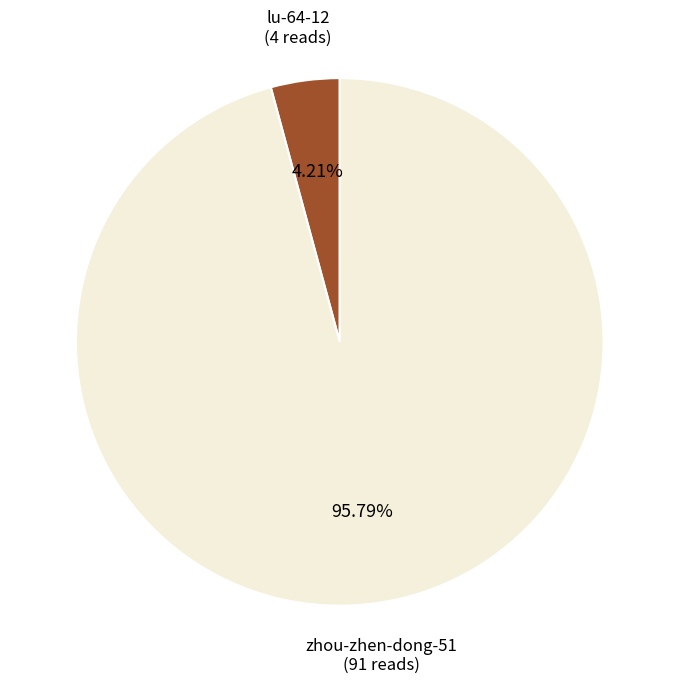

How much of the chart is everything except zhou-zhen-dong-51?

4.2%